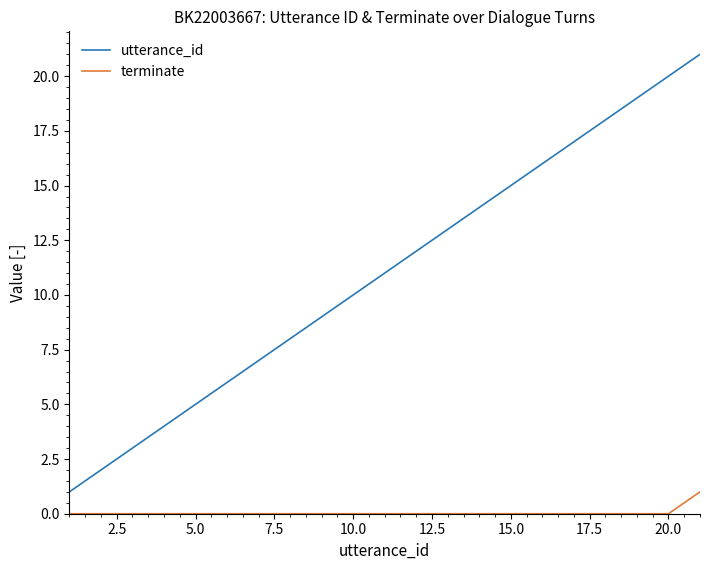

Which series has the largest range (max minus min)?

utterance_id